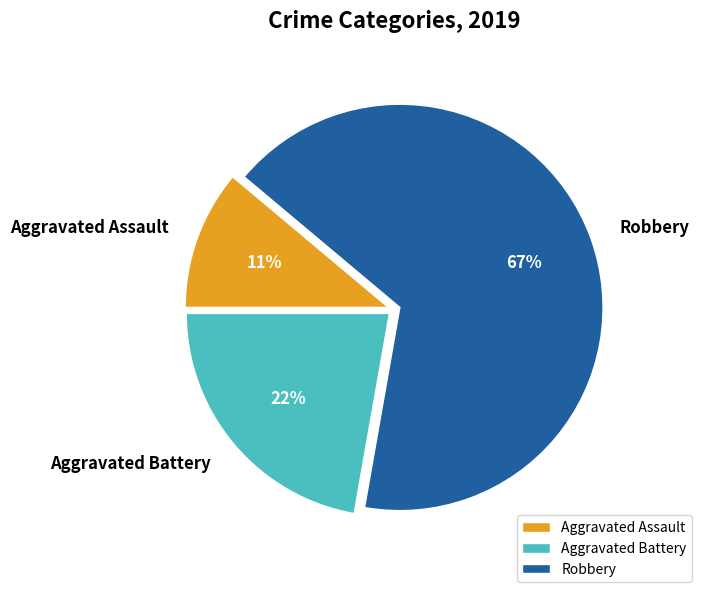

What is the ratio of the value at Aggravated Assault to the value at Robbery?

0.2